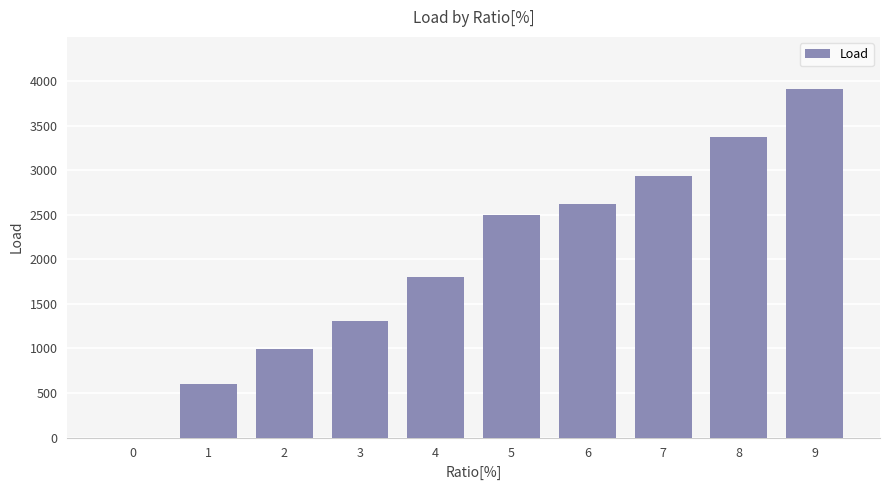

Reading left to right, list all the values displayed in this chart.

0=0.0	1=603.0	2=990.8	3=1305.0	4=1797.9	5=2492.1	6=2624.5	7=2932.8	8=3374.6	9=3909.5